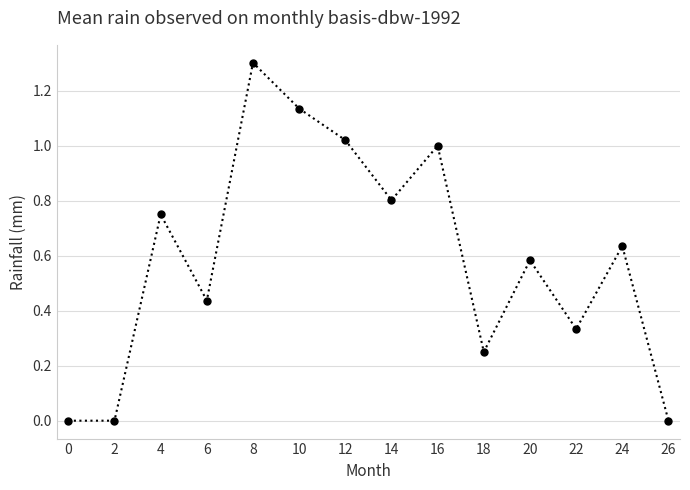

What is the difference between the maximum and minimum values?

1.3